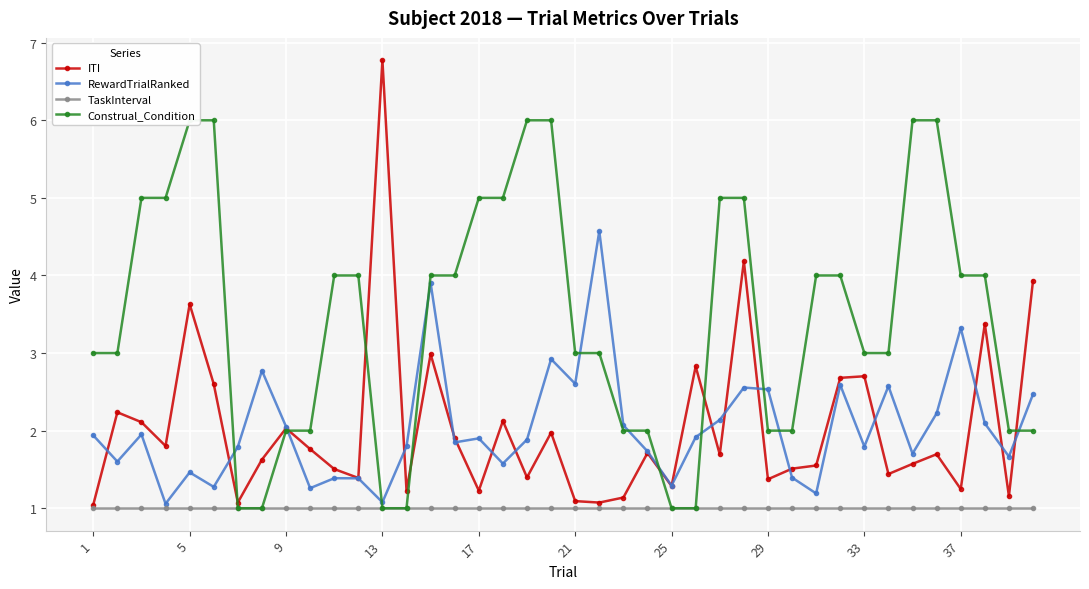

True or false: ITI has a value of 0.5 at 17.

False